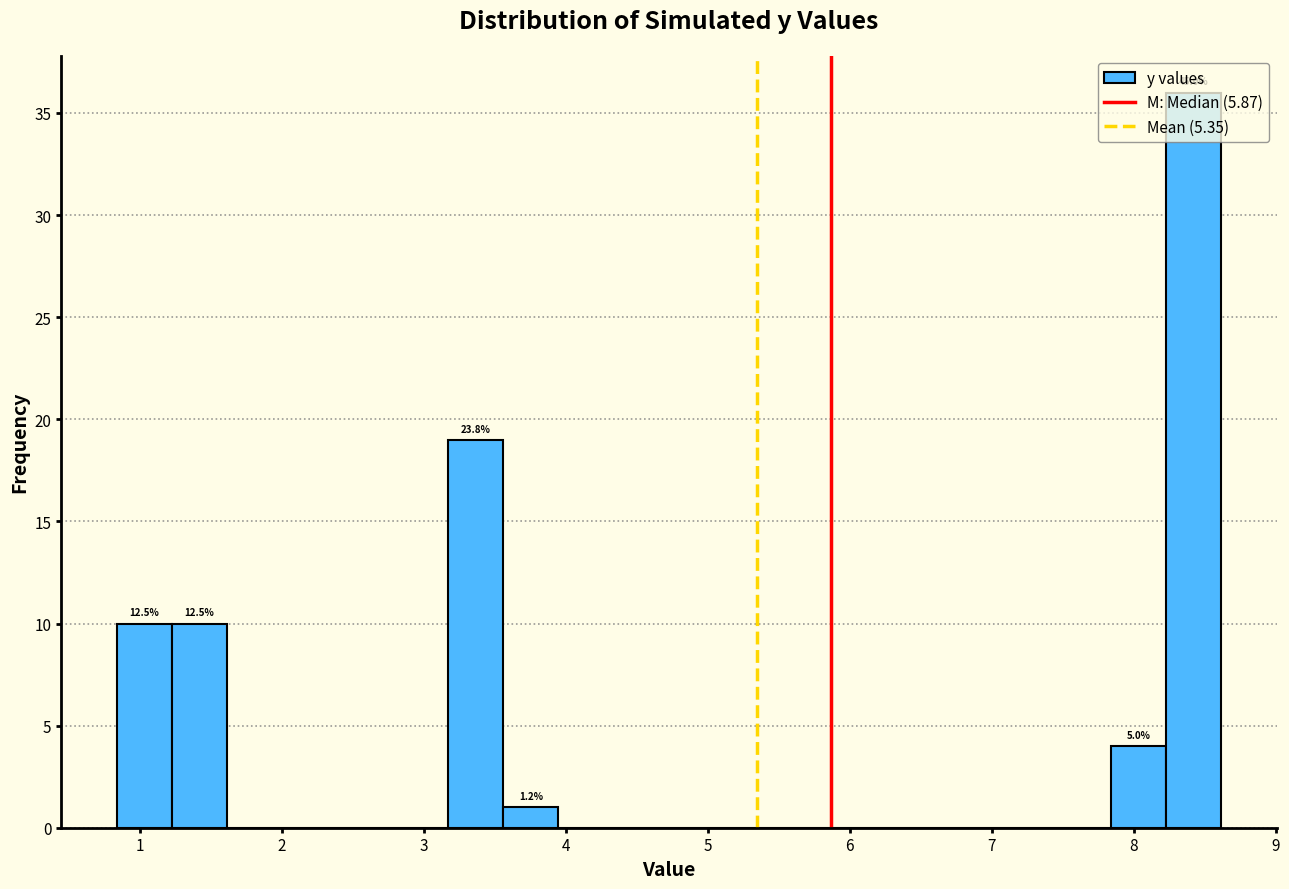

Read against the x-axis, roughly where is the centre of the tallest bar?

8.4